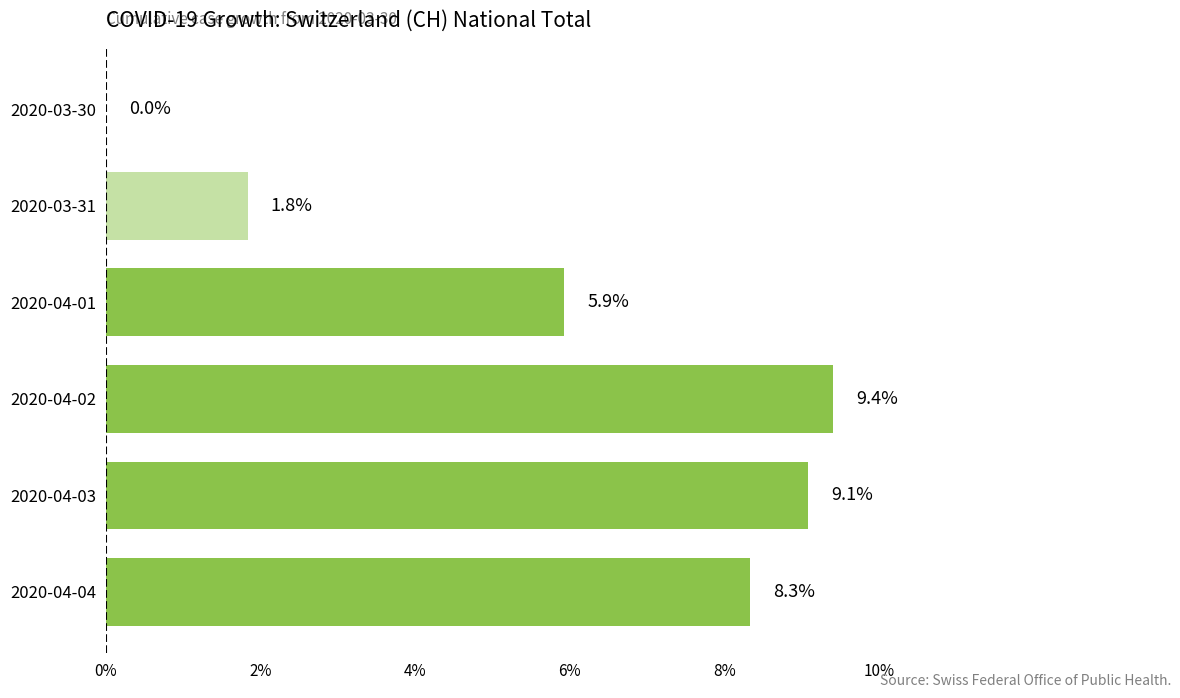

True or false: the data shows 0.0 at 2020-03-30.

True